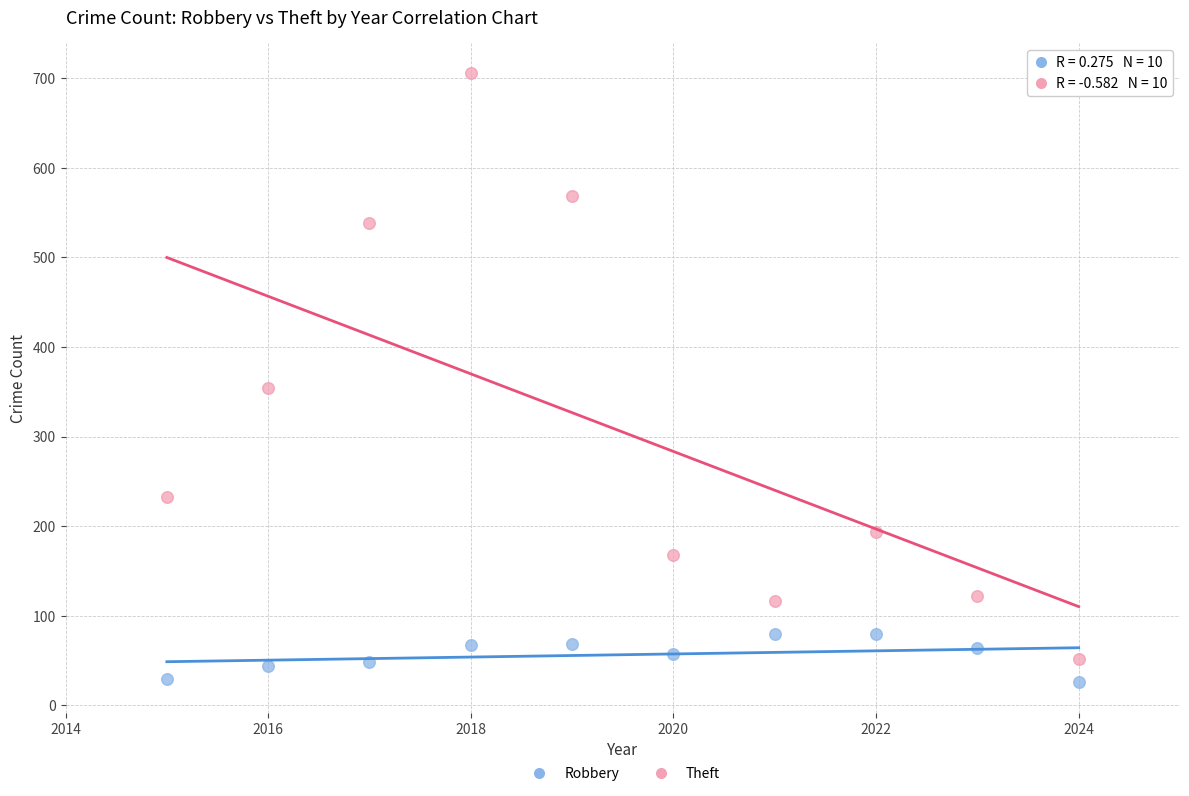

Across all data points, what is the range of Y values (max minus min)?

679